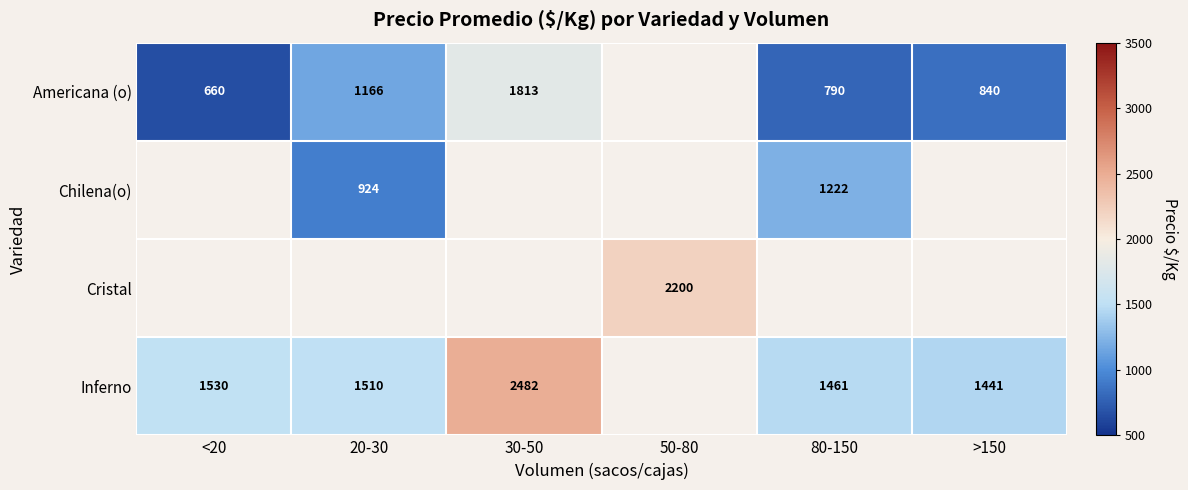

What is the spread (max minus min) of values at 80-150?

671.0